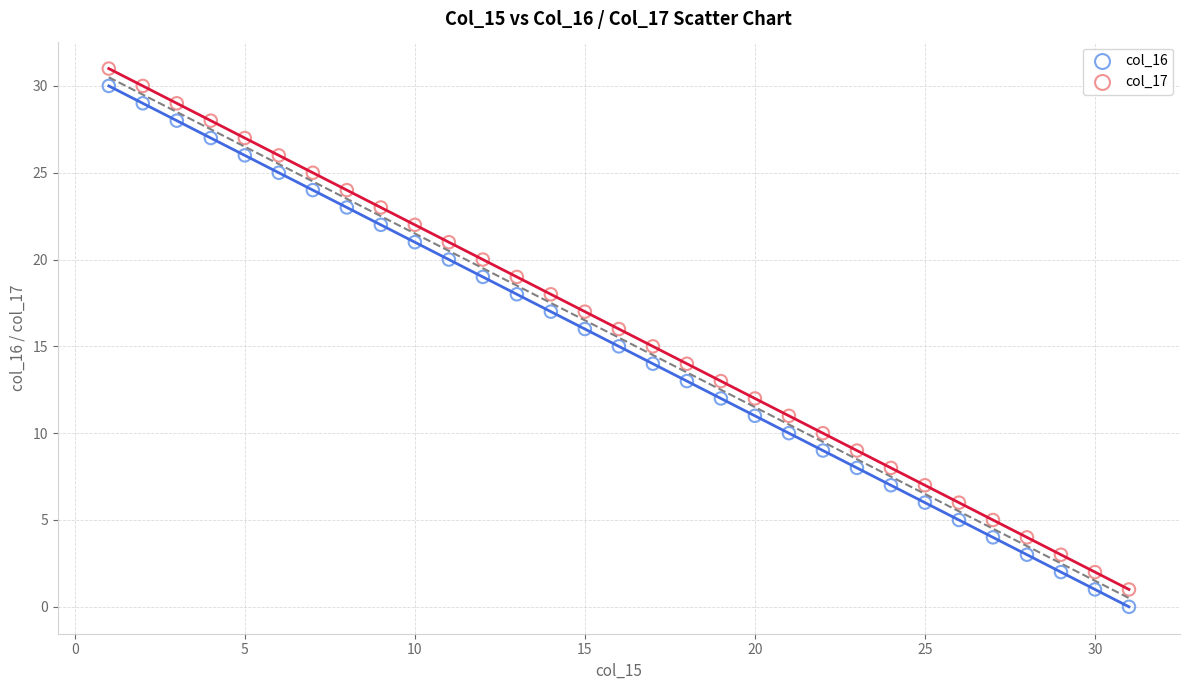

Which series reaches the minimum Y coordinate?

col_16